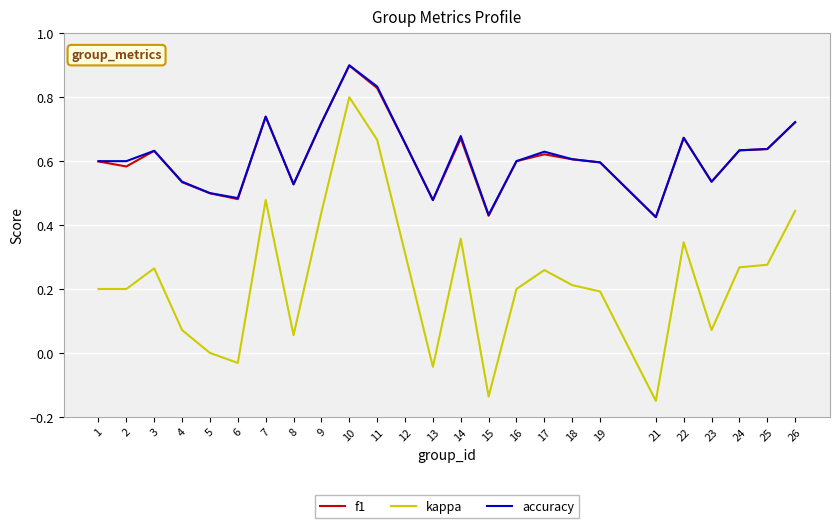

True or false: kappa and accuracy cross at least once.

False